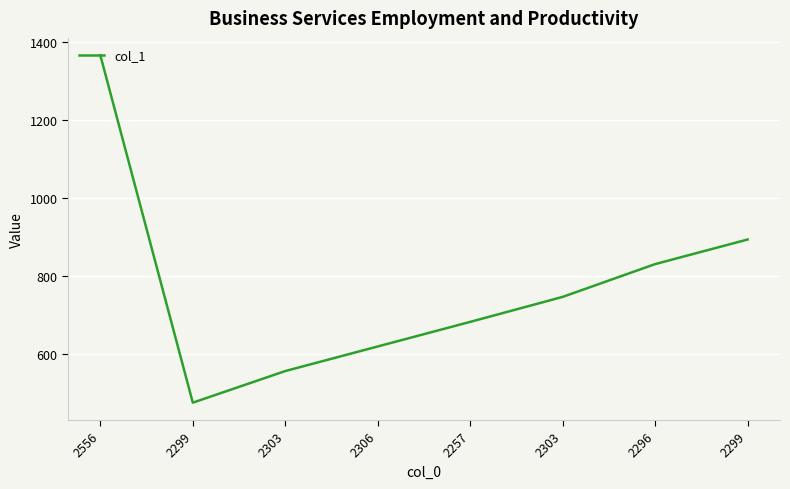

Does the chart display data point markers on the line(s)?

No